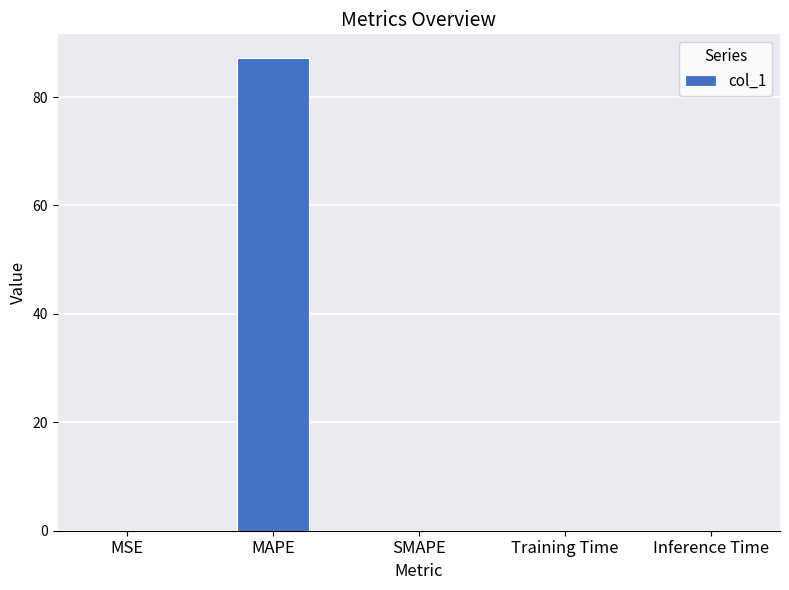

What is the sum of all values?

87.2